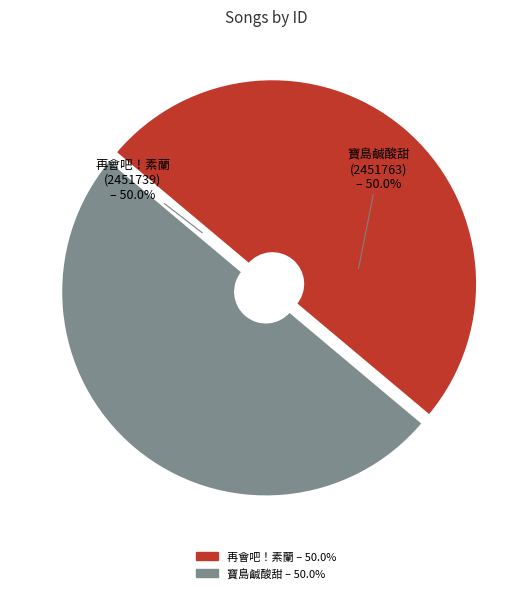

What is the smallest slice in the pie chart?

再會吧！素蘭 (2451739)